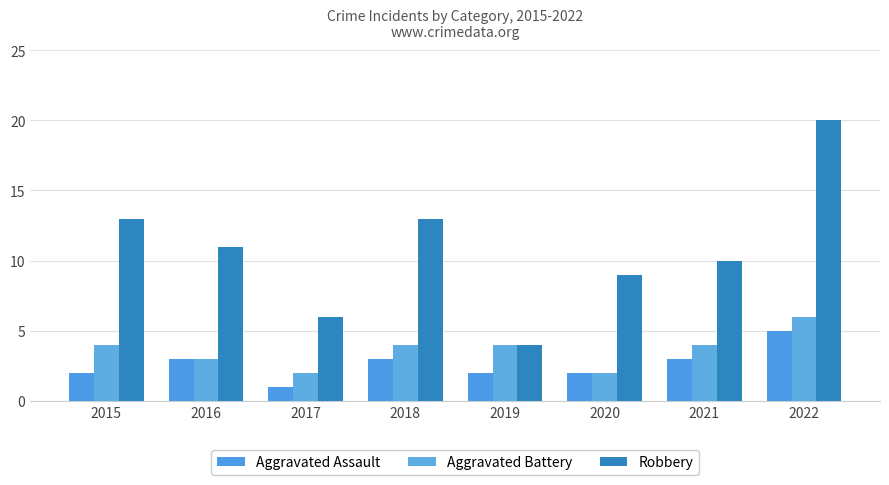

What is the total value across all series at 2020?

13